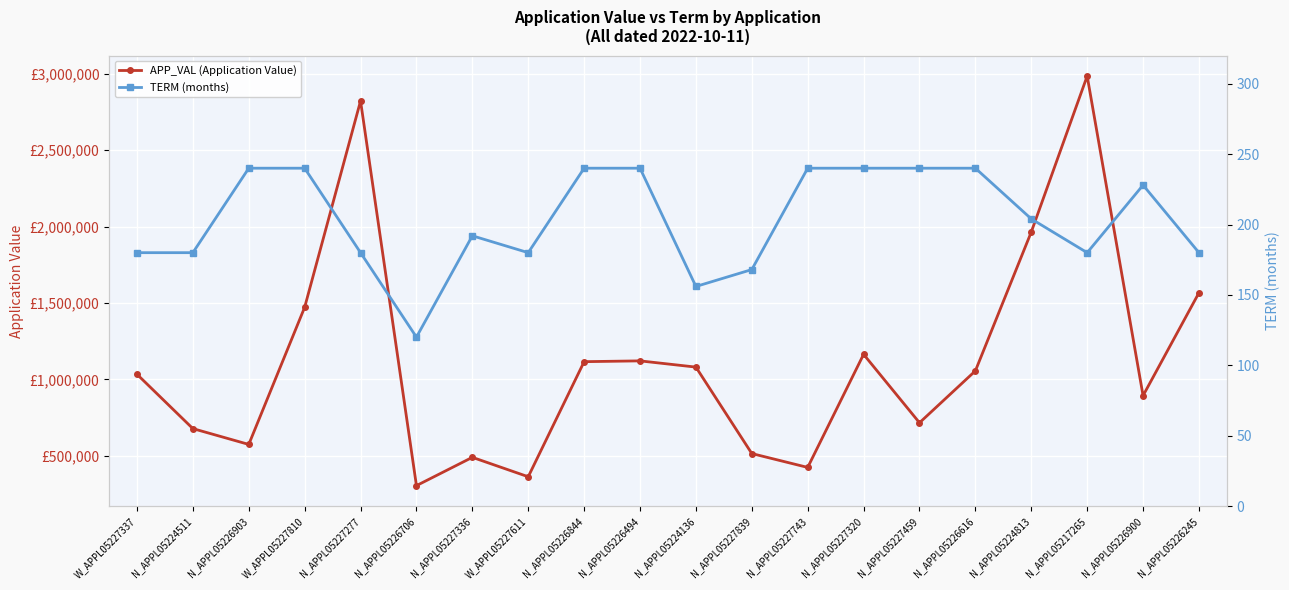

What position from the right is N_APPL05224813?

4